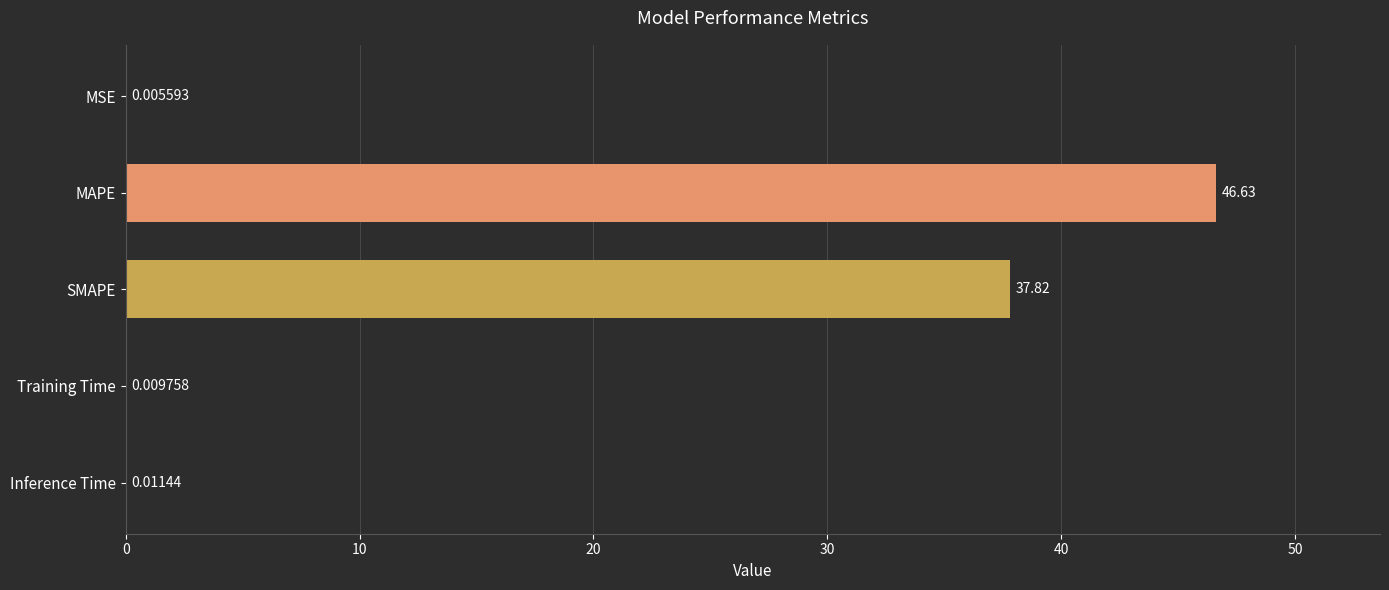

Where is the data nearest to the value 23?

SMAPE